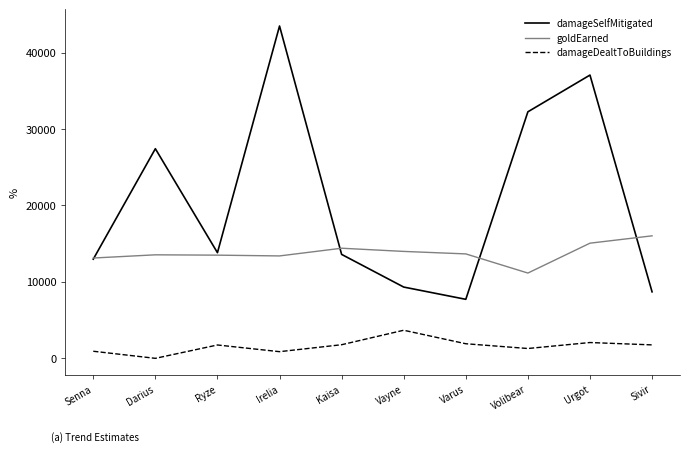

Is the value of goldEarned at Volibear greater than the value of damageSelfMitigated at Vayne?

Yes